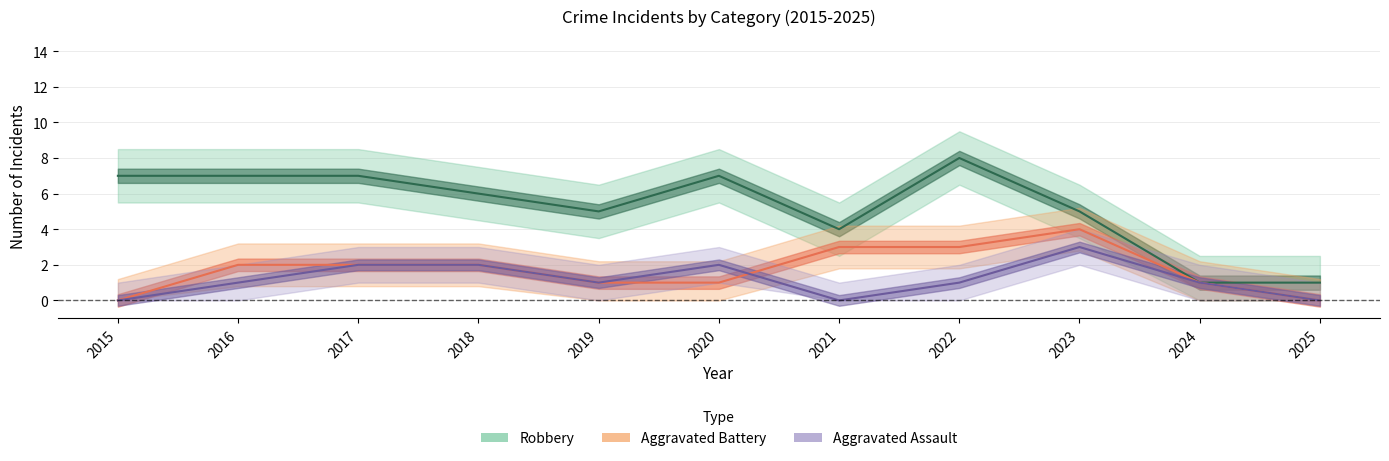

Reading left to right, extract all data points from this chart.

Aggravated Assault: 0	1	2	2	1	2	0	1	3	1	0
Aggravated Battery: 0	2	2	2	1	1	3	3	4	1	0
Robbery: 7	7	7	6	5	7	4	8	5	1	1